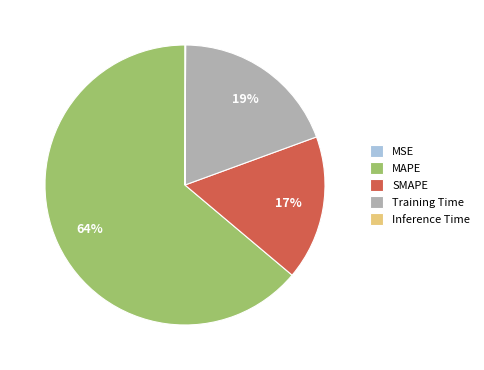

The SMAPE slice represents 17% of the pie. True or false?

True